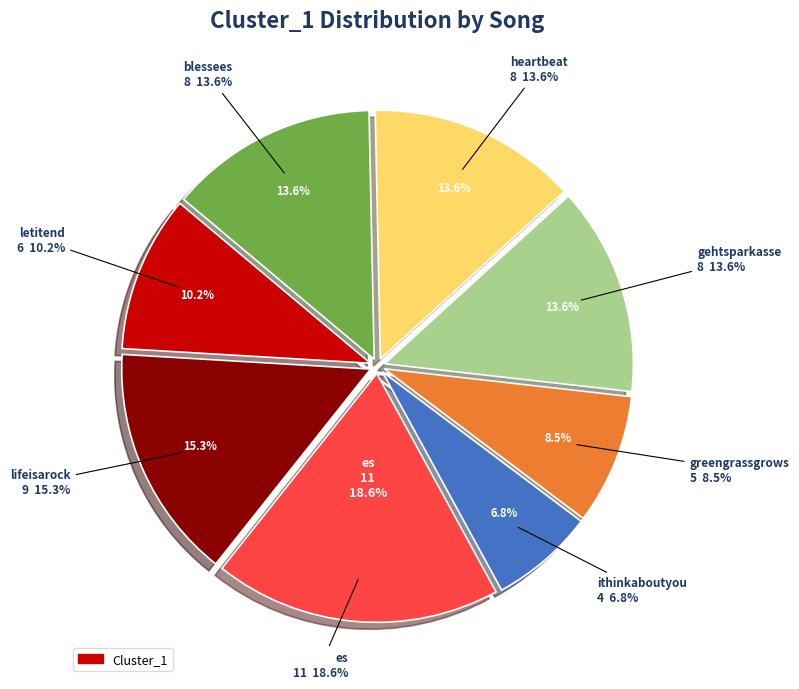

To the nearest percent, what is the difference between the largest and smallest slice percentages?

12%